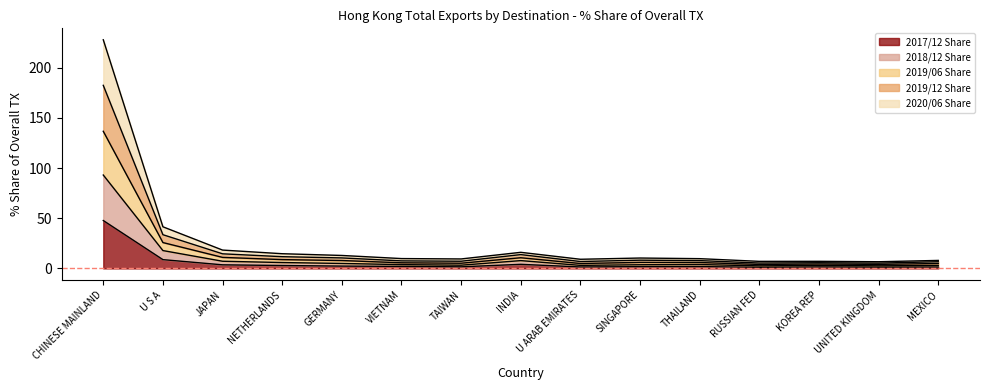

True or false: 201906_% Share and 201812_% Share intersect in this chart.

False